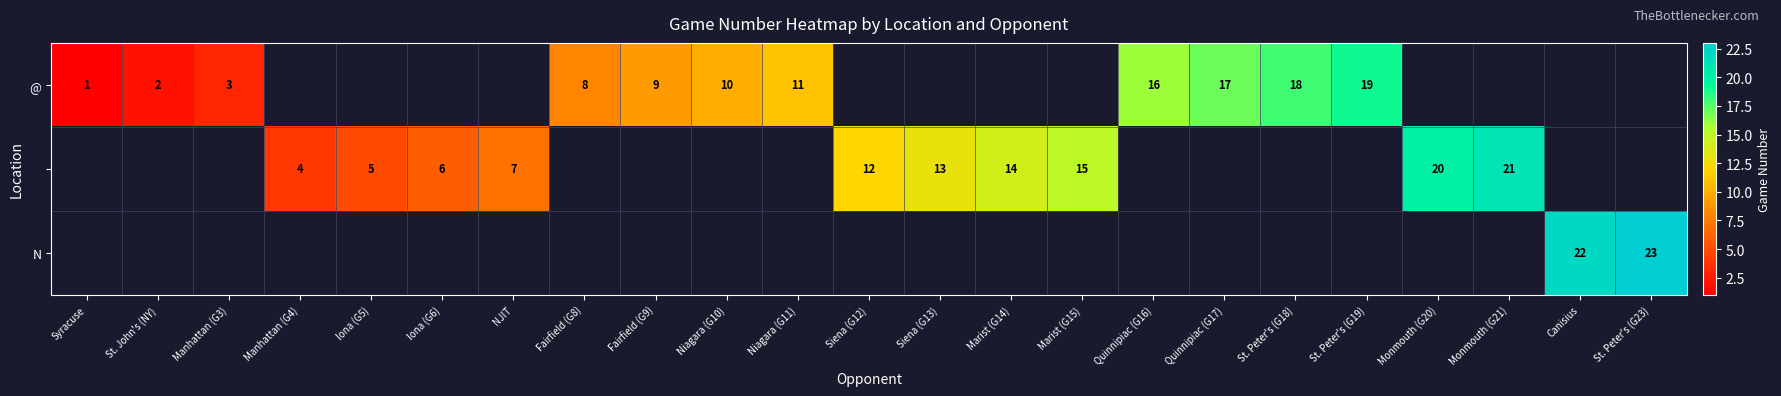

The @ series shows 18 at St. Peter's (G18). True or false?

True